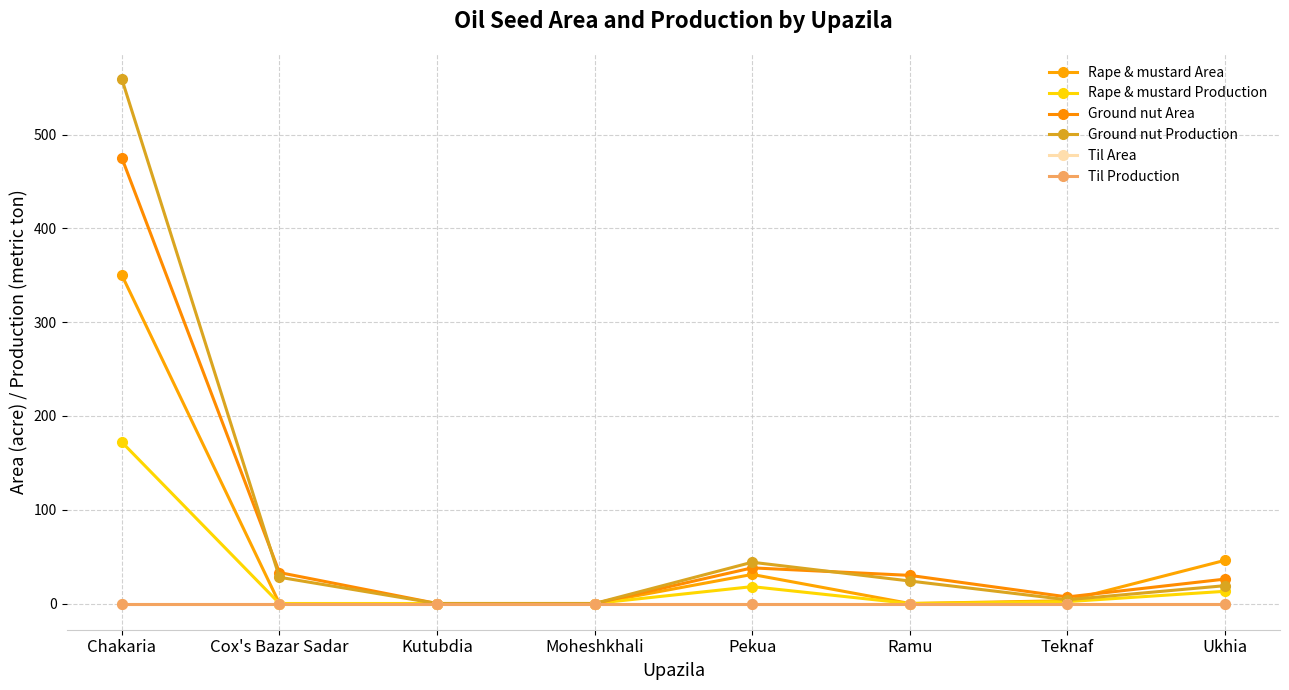

Which series has the largest range (max minus min)?

Ground nut Production